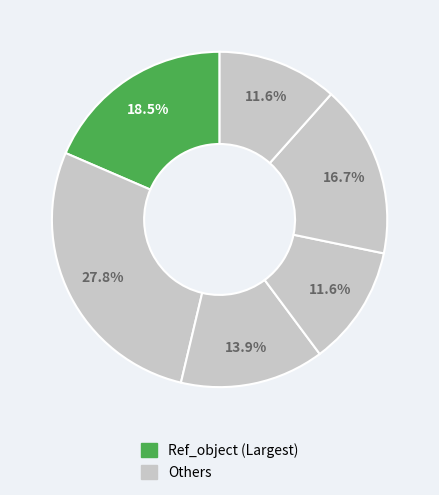

Count the number of slices in the pie.

6